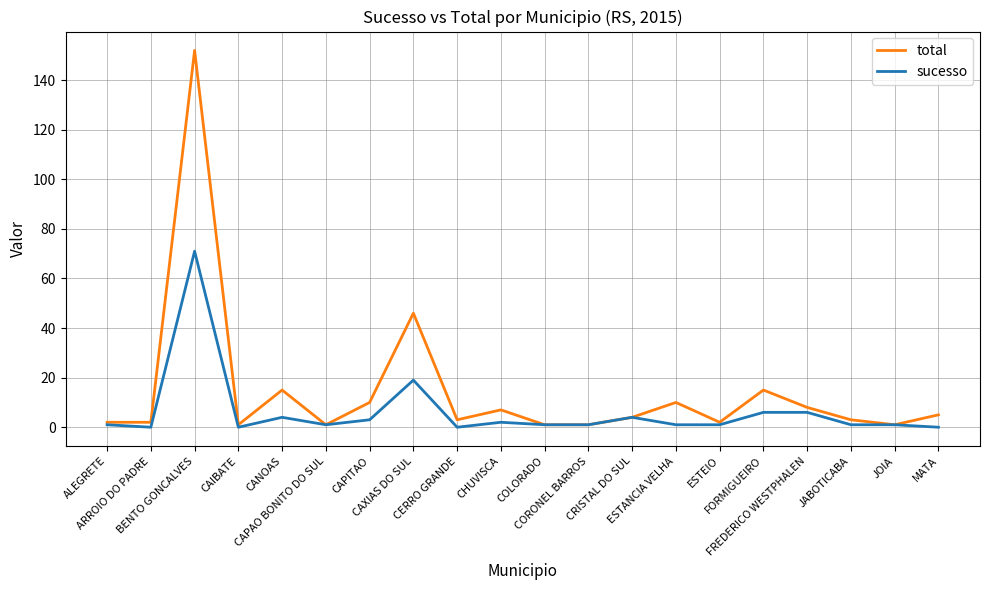

How many lines are shown in the chart?

2